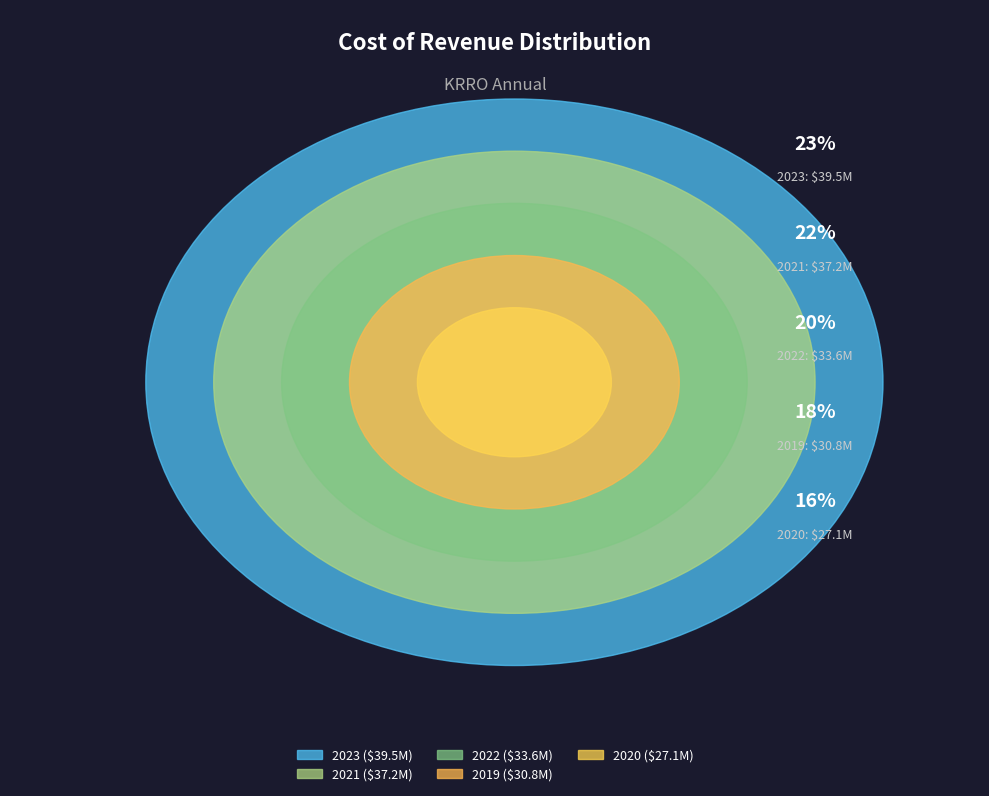

What is the smallest slice in the pie chart?

2020